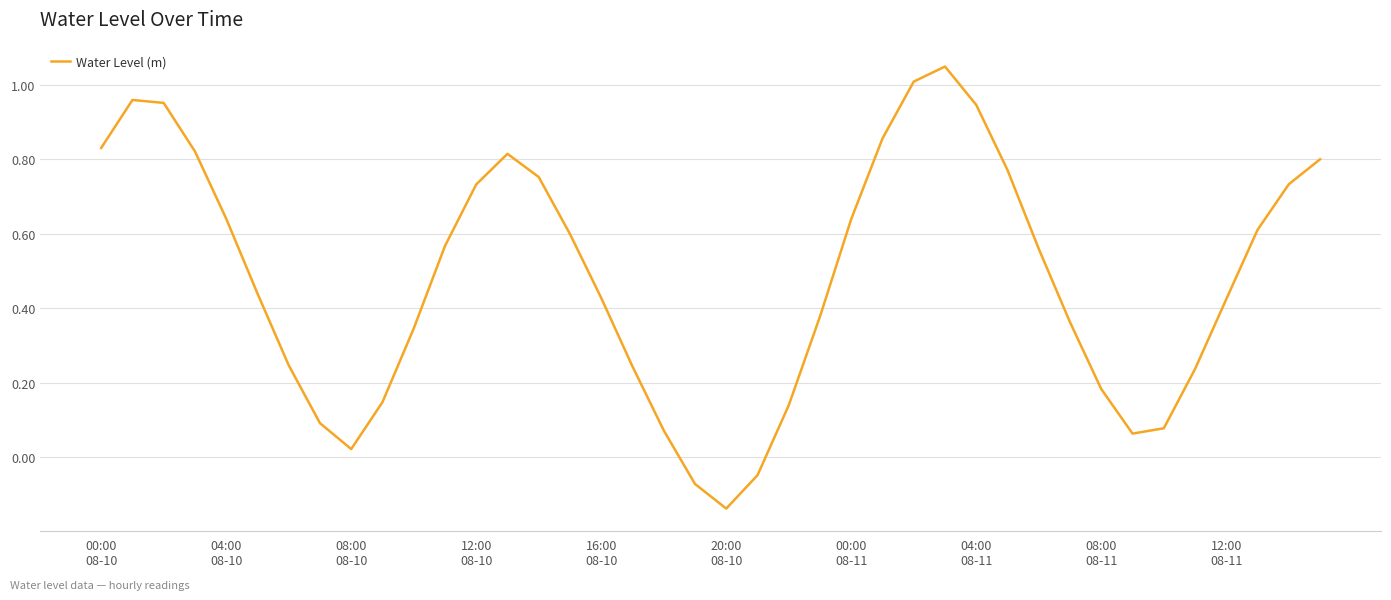

What is the difference between the second highest and second lowest values?

1.1